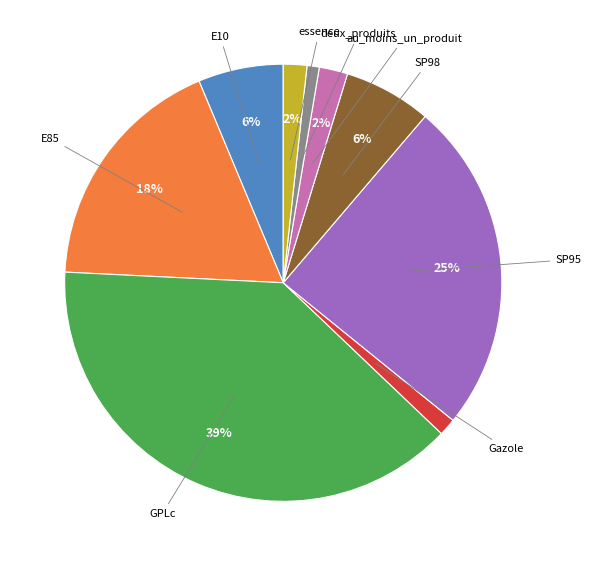

Is there any slice that represents more than half of the pie?

No